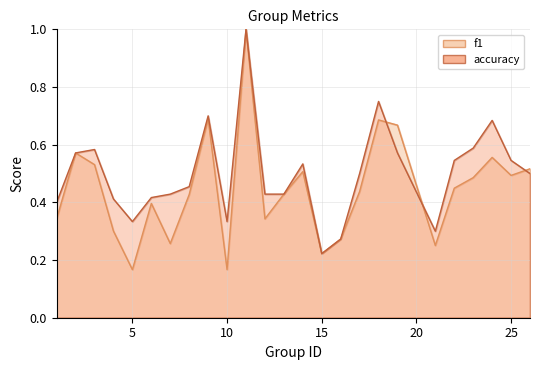

The value of accuracy at 1 is 0.4. True or false?

True